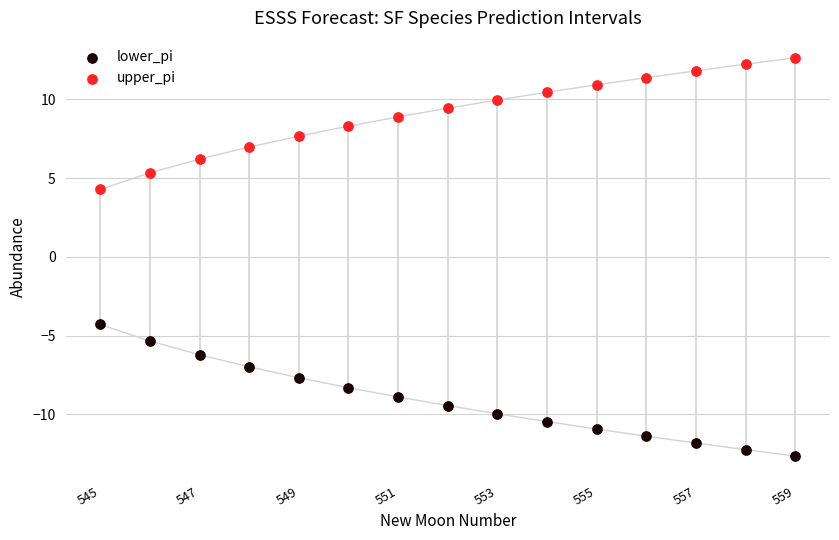

Which series contains the lowest Y value?

lower_pi